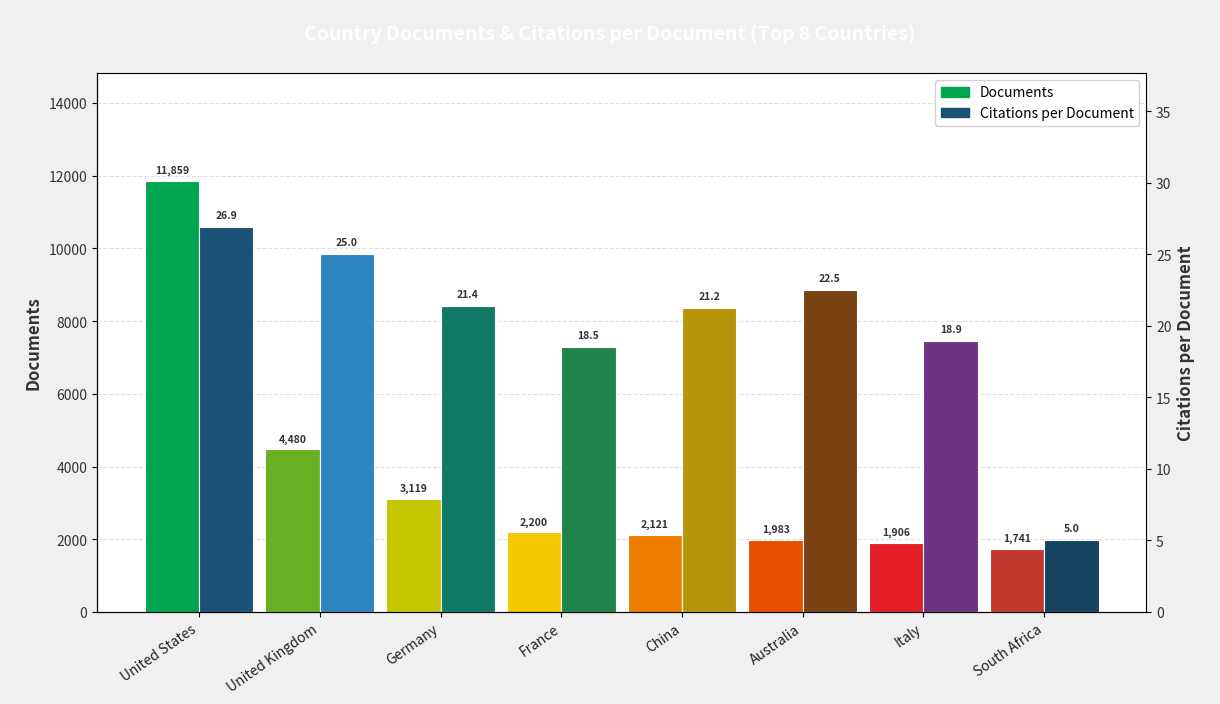

At which label does Documents first exceed 2200?

United States